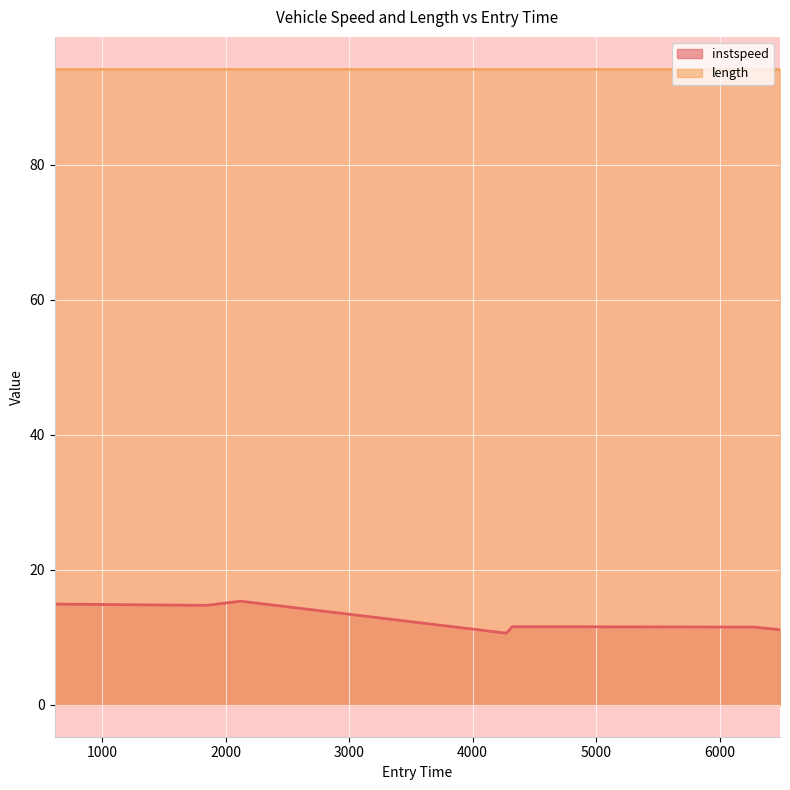

Which label corresponds to the largest value in the chart?

2123.0